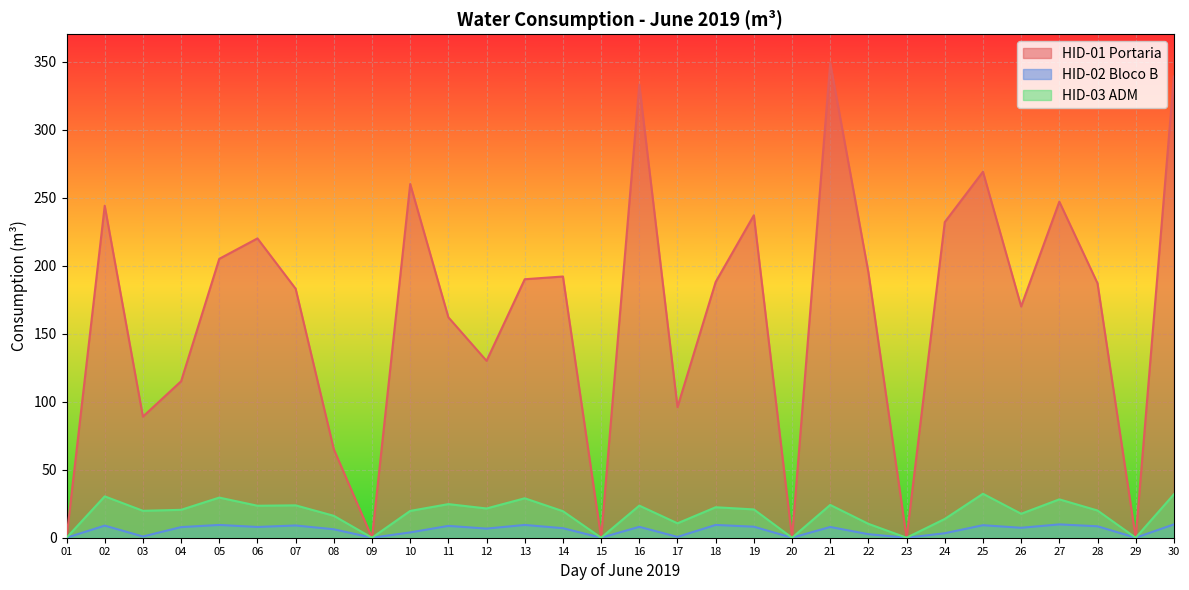

Reading left to right, what are all the values shown in this chart?

HID-01 Portaria: 01=0.0	02=244.0	03=89.0	04=115.0	05=205.0	06=220.0	07=183.0	08=65.0	09=0.0	10=260.0	11=162.0	12=130.0	13=190.0	14=192.0	15=0.0	16=333.0	17=96.0	18=188.0	19=237.0	20=0.0	21=349.0	22=195.0	23=0.0	24=232.0	25=269.0	26=170.0	27=247.0	28=187.0	29=0.0	30=339.0
HID-02 Bloco B: 01=0.0	02=8.9	03=0.9	04=7.8	05=9.4	06=7.9	07=9.0	08=6.2	09=0.0	10=3.9	11=8.7	12=6.7	13=9.4	14=7.0	15=0.0	16=8.0	17=0.6	18=9.4	19=8.1	20=0.0	21=7.9	22=2.6	23=0.0	24=3.3	25=9.2	26=7.3	27=9.8	28=8.4	29=0.0	30=9.8
HID-03 ADM: 01=0.0	02=30.4	03=19.8	04=20.5	05=29.5	06=23.5	07=23.8	08=16.1	09=0.0	10=19.7	11=24.7	12=21.5	13=29.0	14=19.5	15=0.0	16=23.6	17=10.6	18=22.4	19=20.8	20=0.0	21=24.1	22=10.2	23=0.0	24=13.8	25=32.3	26=17.6	27=28.2	28=20.0	29=0.0	30=31.9